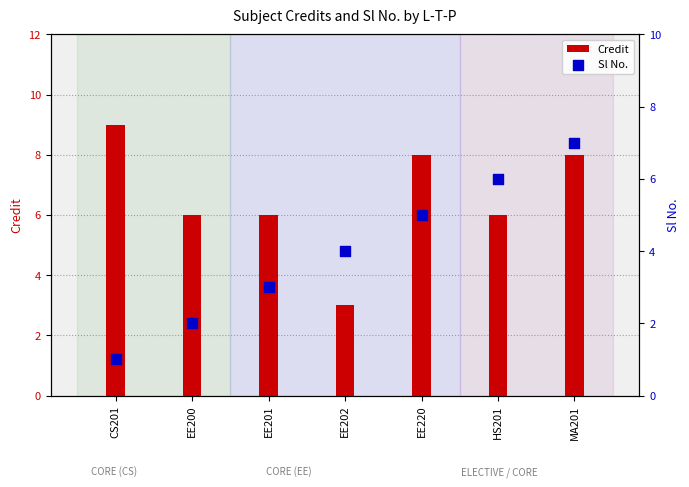

What are all the series names shown in the legend?

Credit, Sl No.